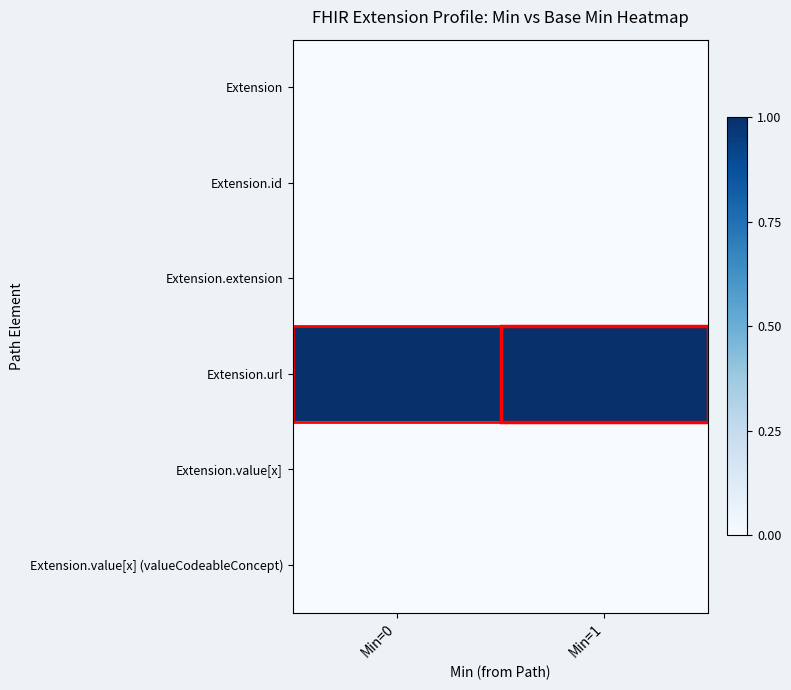

How many series are shown in this chart?

6